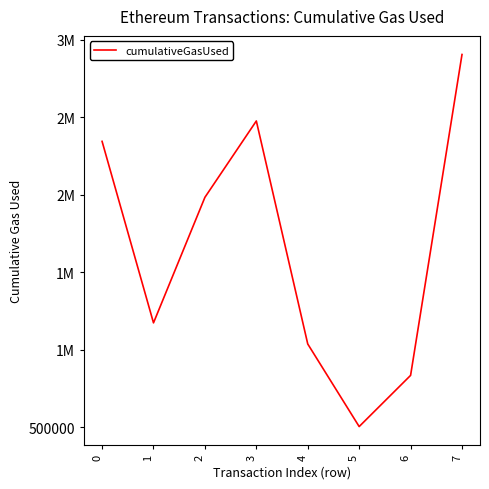

Reading left to right, transcribe all the data shown in this chart.

2345238	1173181	1983913	2476895	1036766	503584	834019	2906172